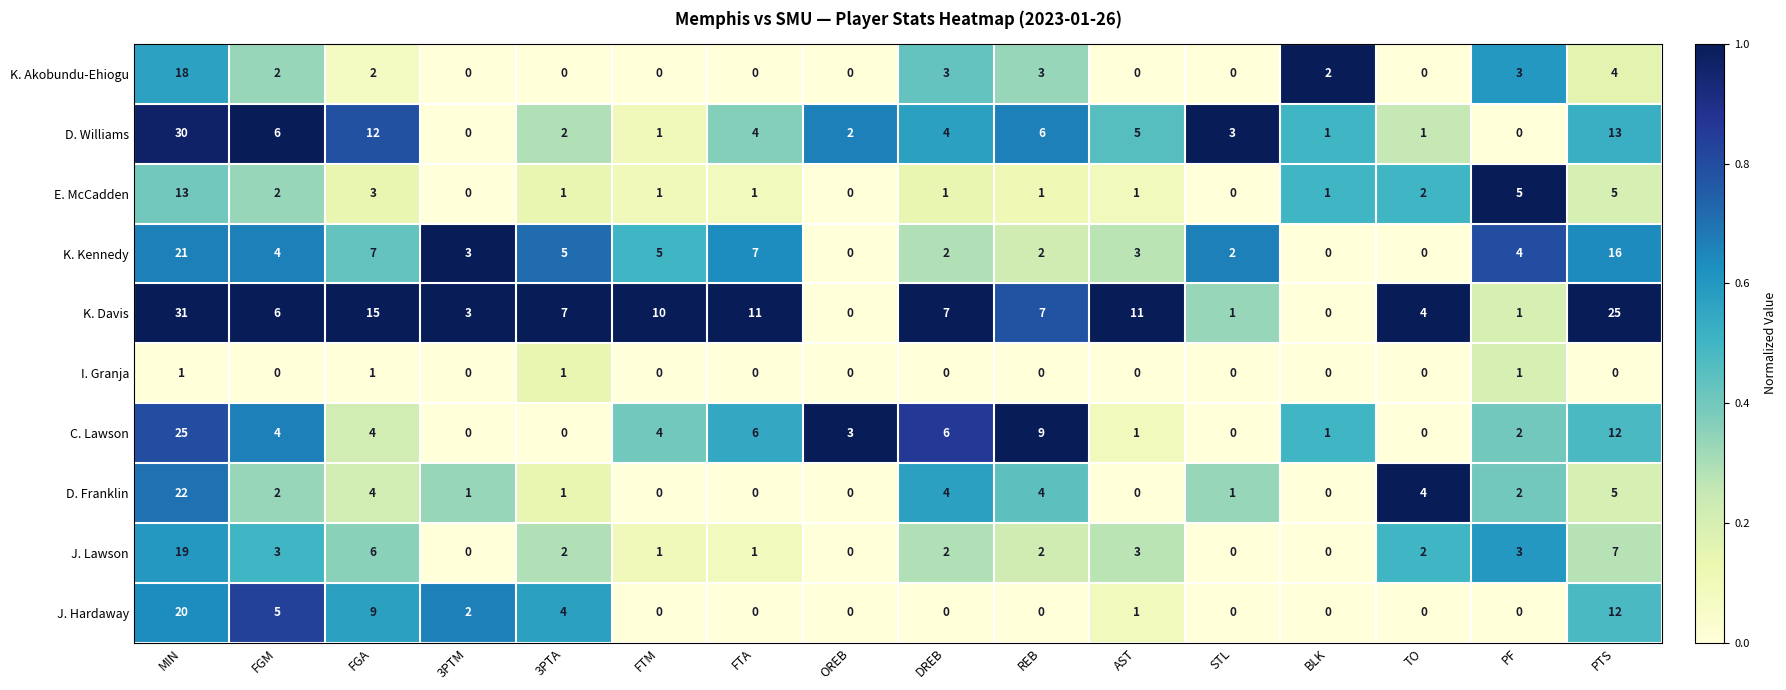

At how many categories does at least one series exceed 0?

16